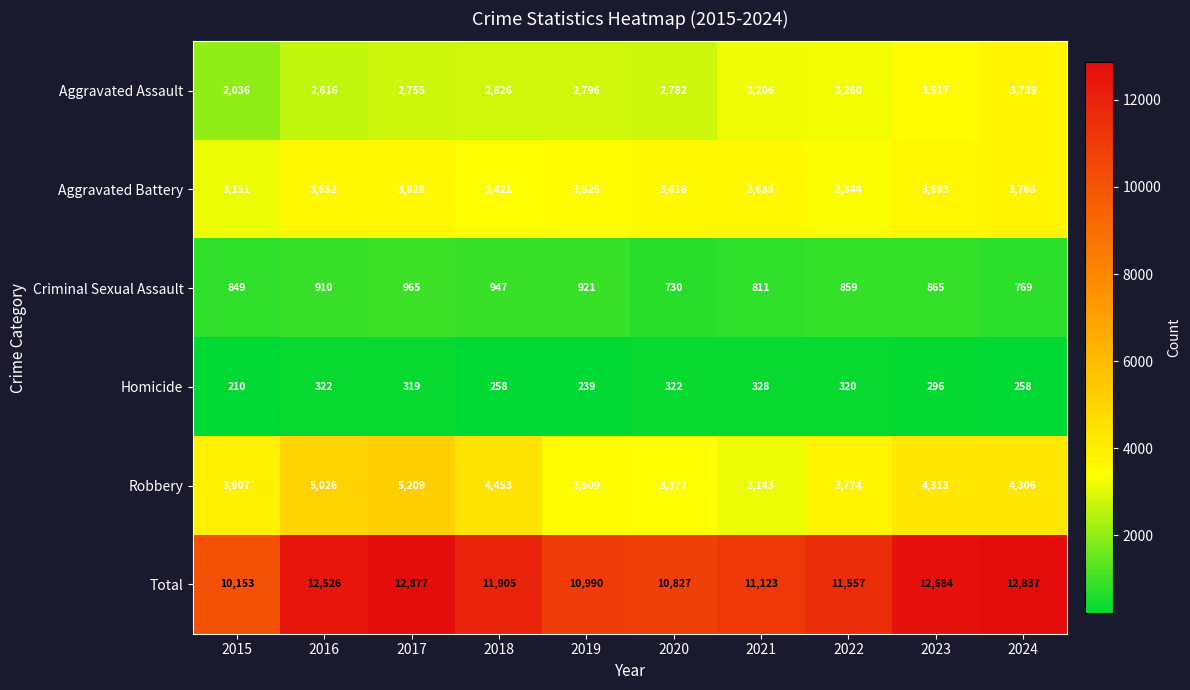

What is the total value across all series at 2021?

22246